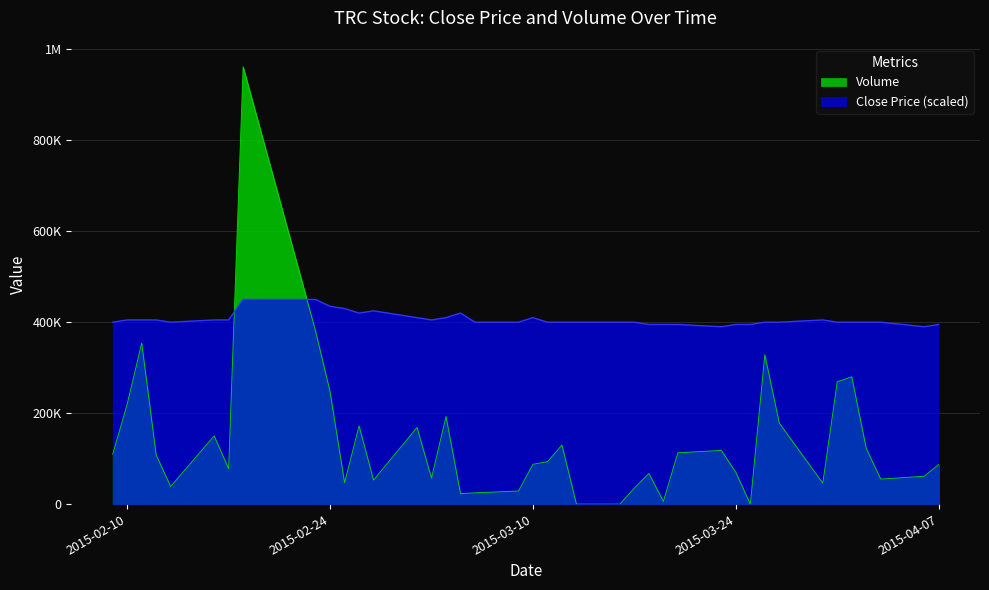

List the series in order of their overall mean, lowest first.

vol, close